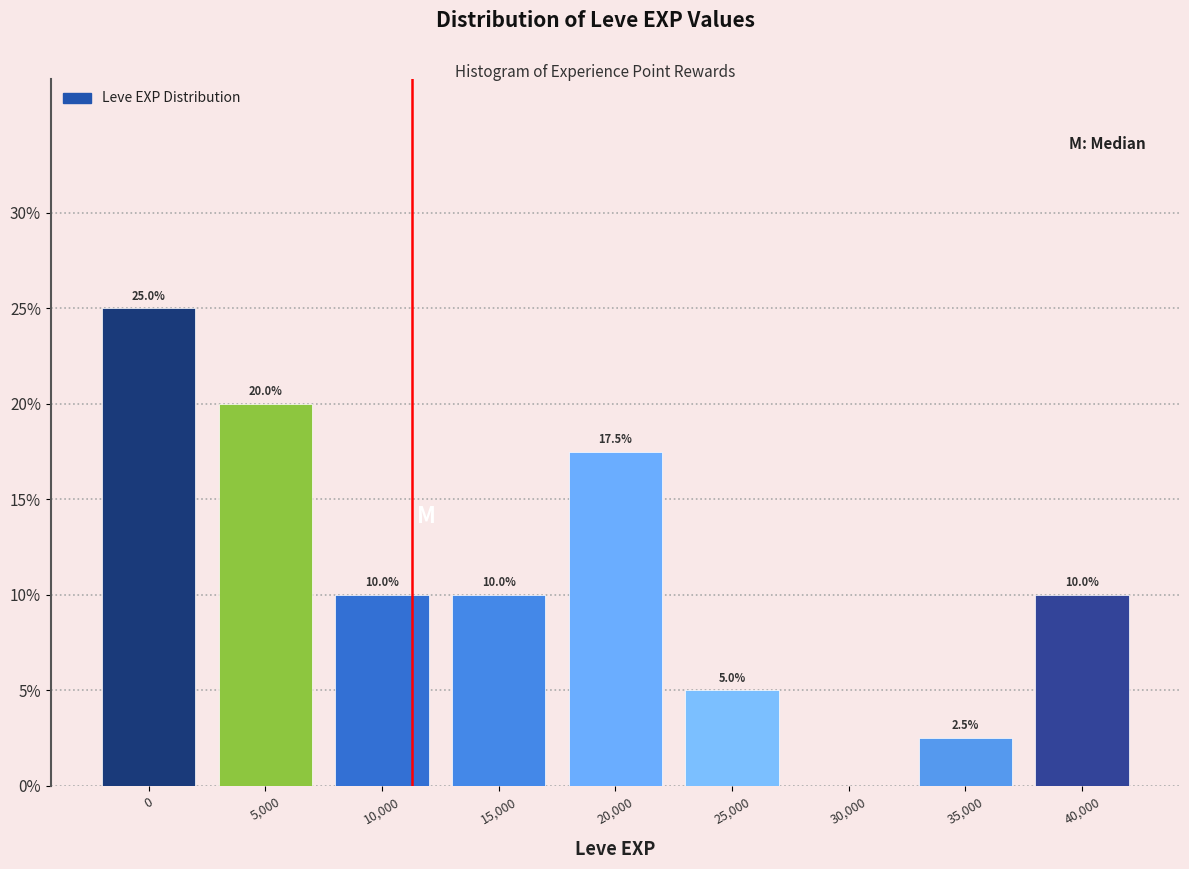

Reading right to left, what are all the values shown in this chart?

40,000=10.0	35,000=2.5	30,000=0.0	25,000=5.0	20,000=17.5	15,000=10.0	10,000=10.0	5,000=20.0	0=25.0